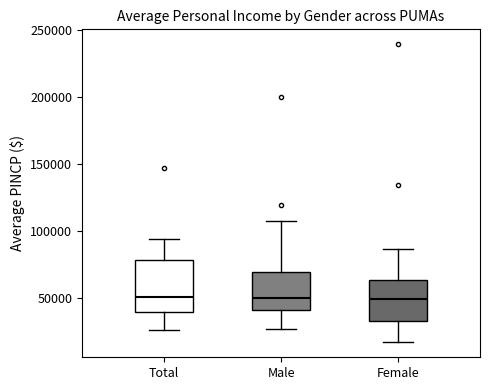

Comparing the boxes themselves (not the whiskers), which one is the tallest?

Total